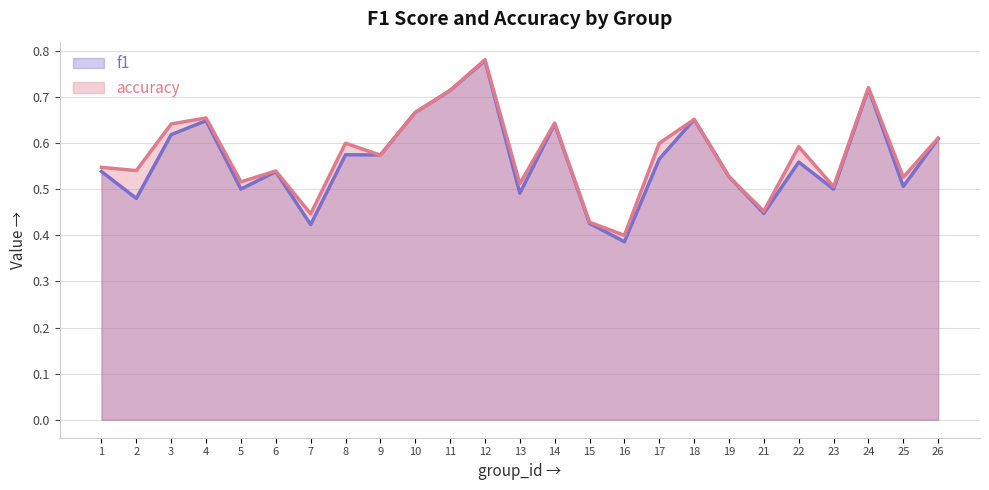

How many f1 values are between 0 and 1?

25